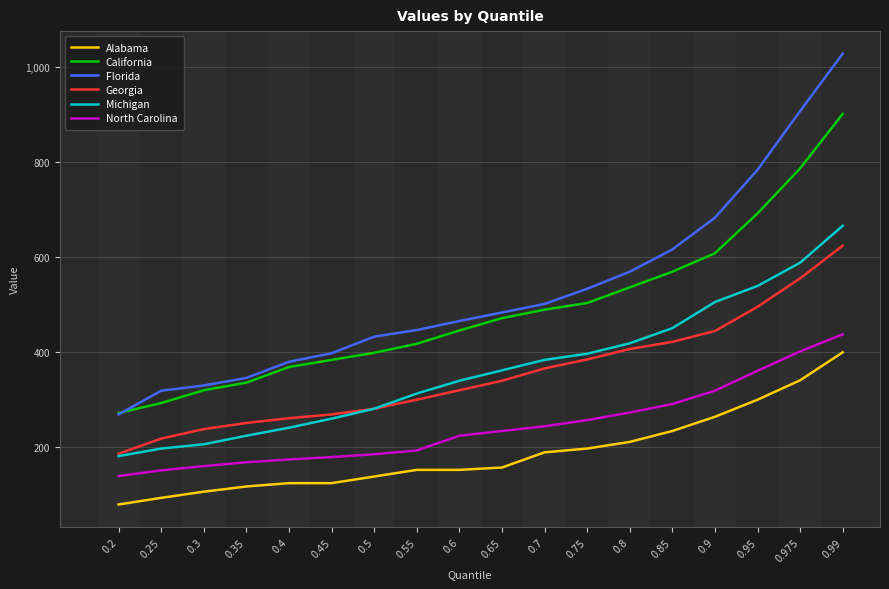

True or false: North Carolina and Georgia cross at least once.

False